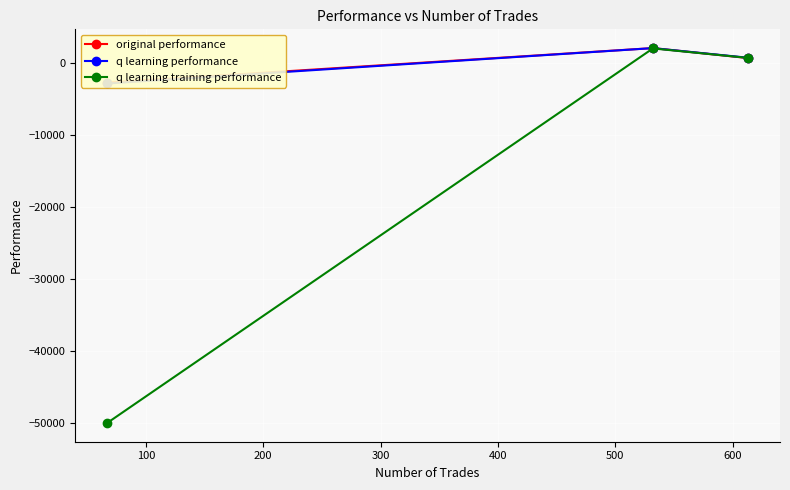

How many lines are shown in the chart?

3